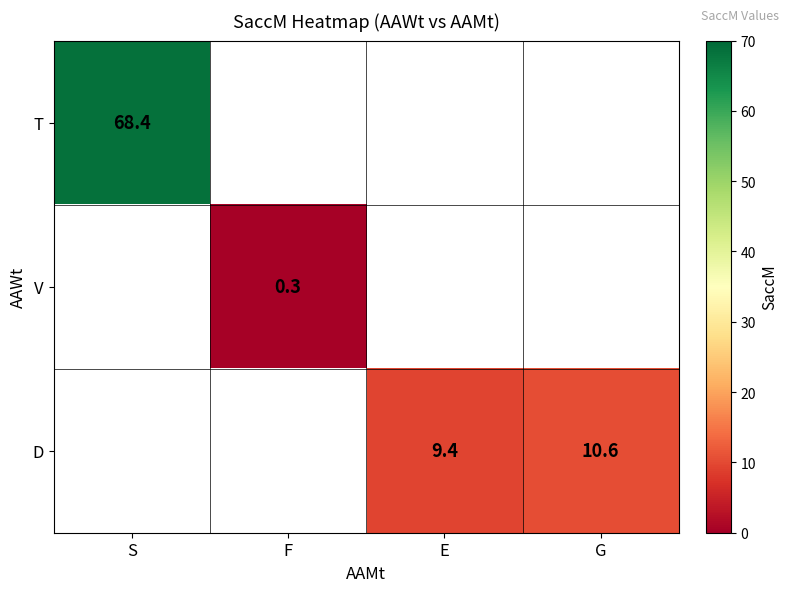

Is it true that V equals 0.3 at F?

True